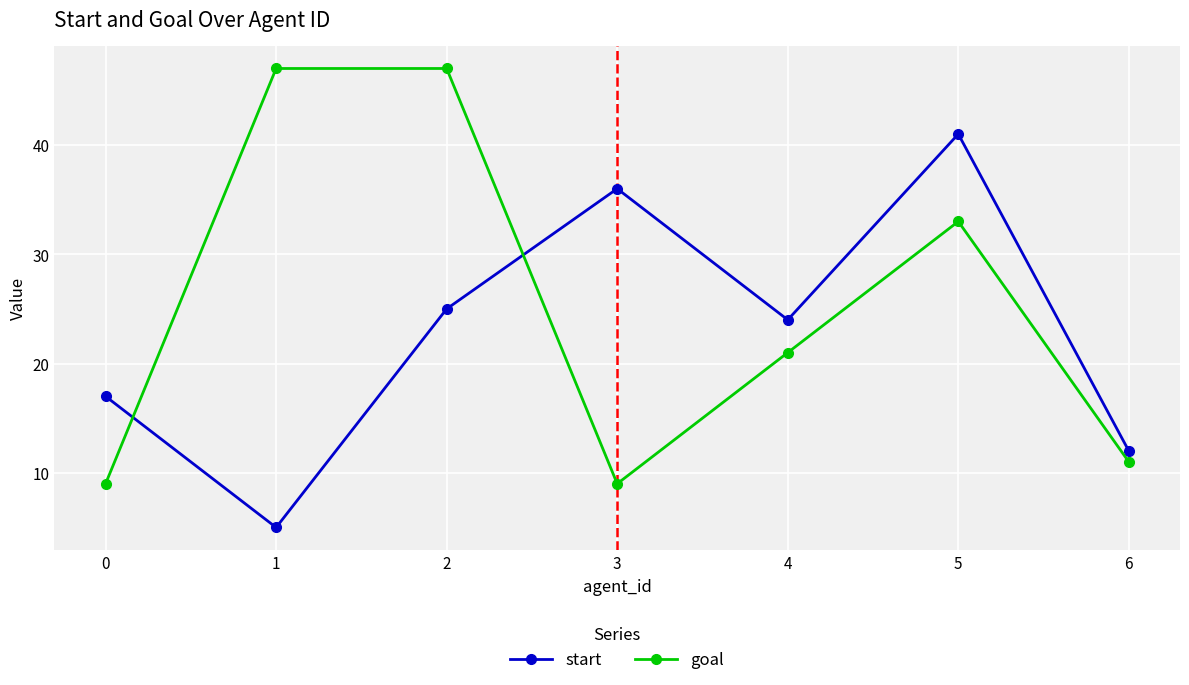

At which label is goal closest to 28?

5